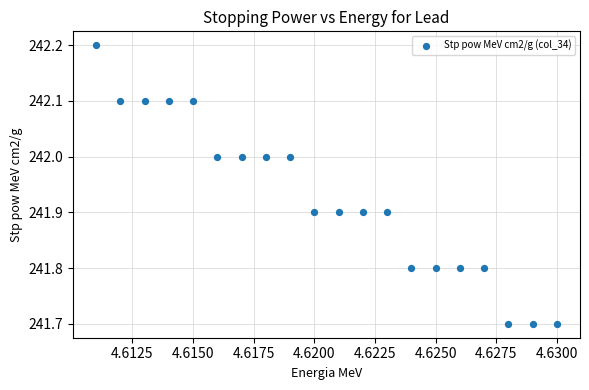

What is the range of Y values (max minus min)?

0.5